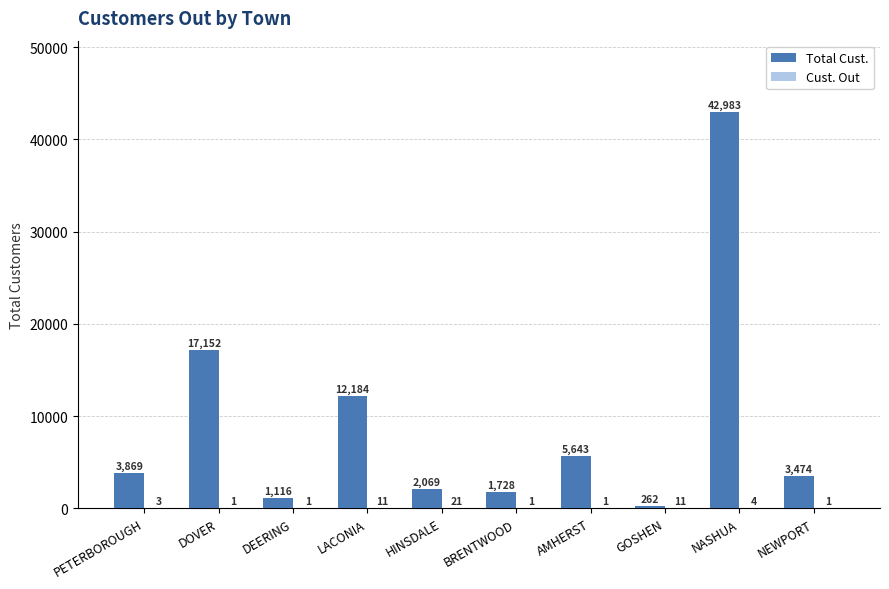

Is it true that Total Cust. equals 42983 at NASHUA?

True